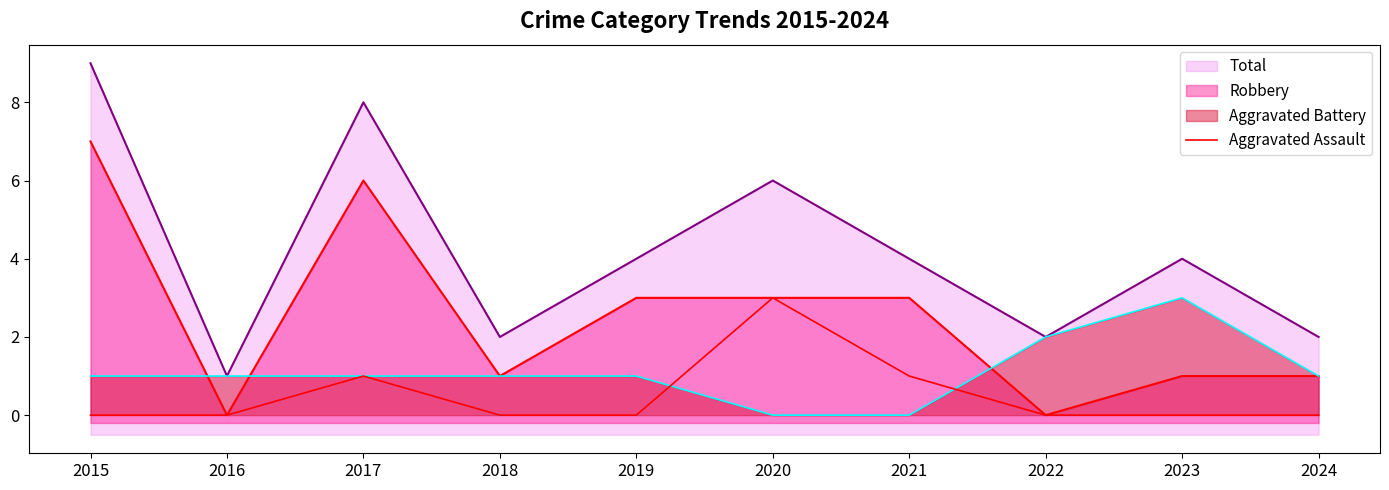

Reading left to right, list all the values displayed in this chart.

0	0	1	0	0	3	1	0	0	0